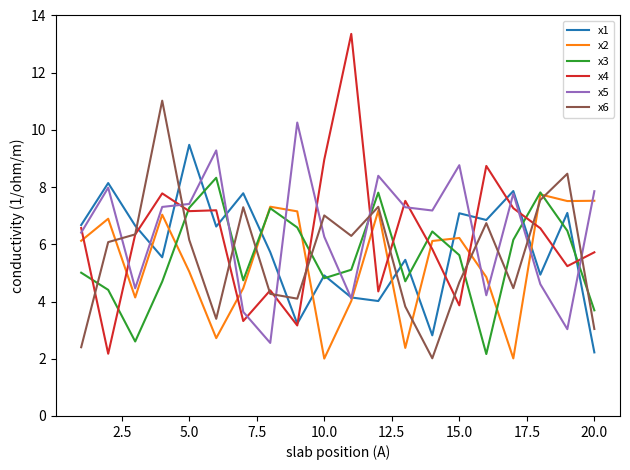

True or false: x3 and x2 intersect in this chart.

True